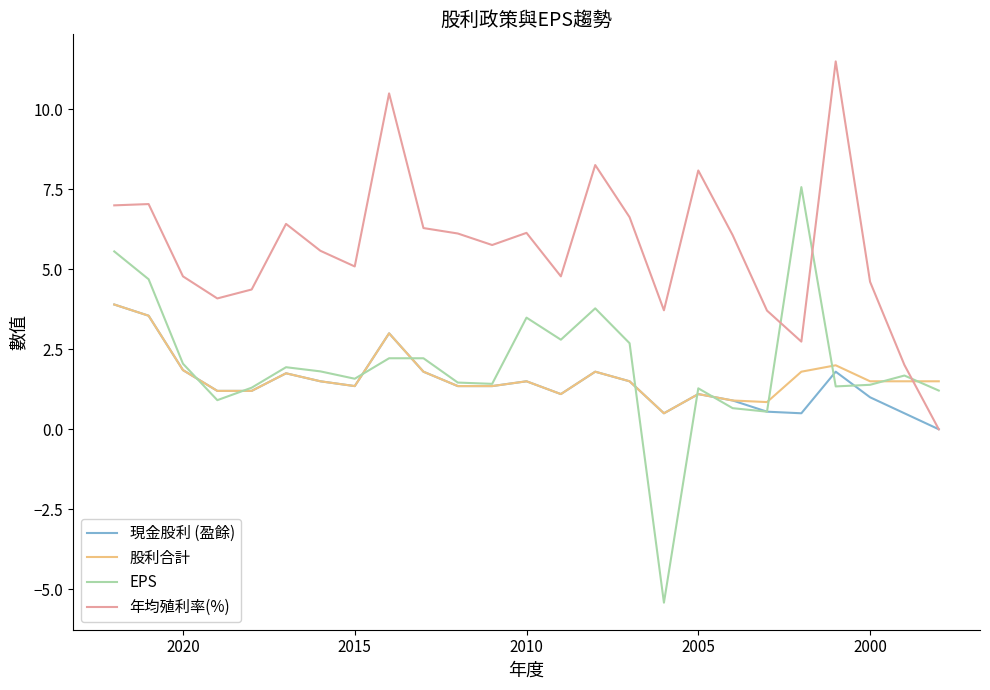

What is the difference between the second highest and minimum values in the 現金股利 (盈餘) series?

3.5